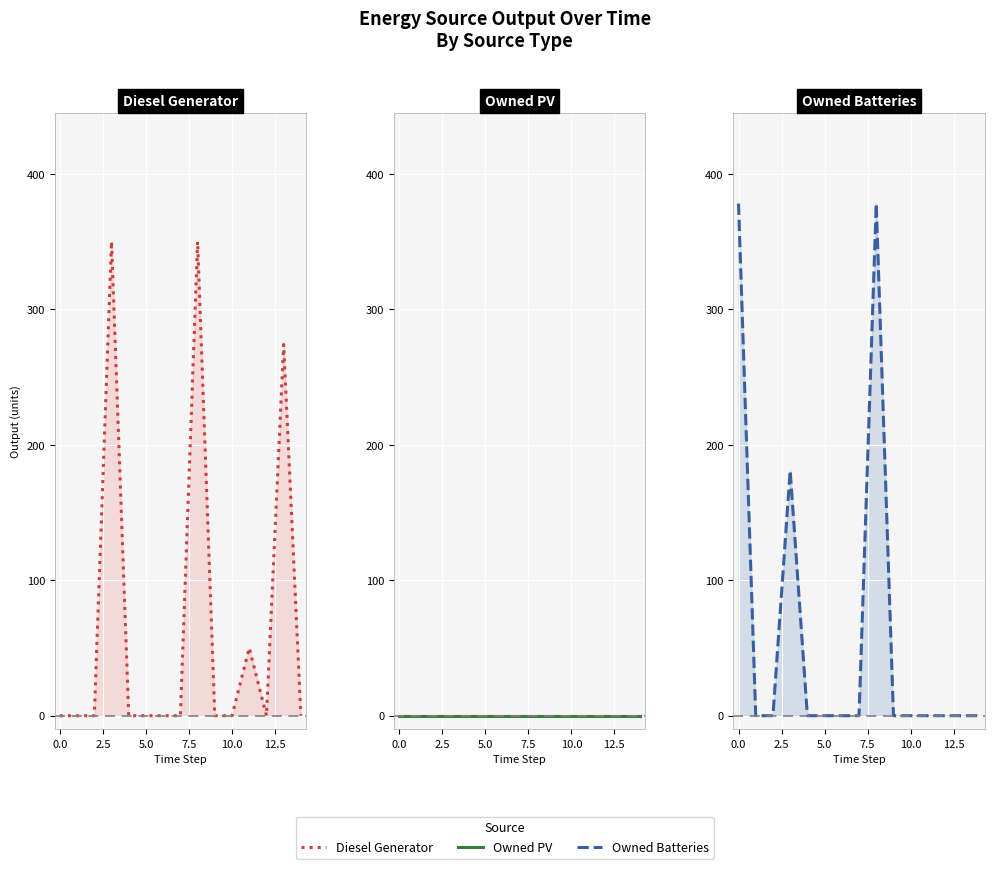

How many series are shown in this chart?

3